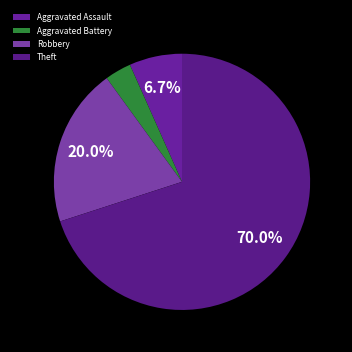

What is the smallest slice in the pie chart?

Aggravated Battery